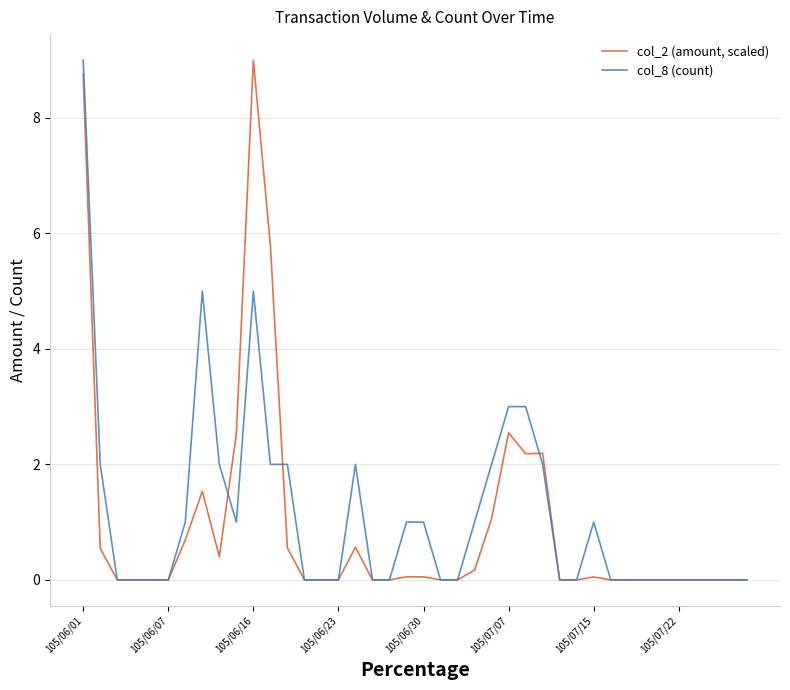

What is the difference between the maximum and minimum values in the col_8 (count) series?

9.0